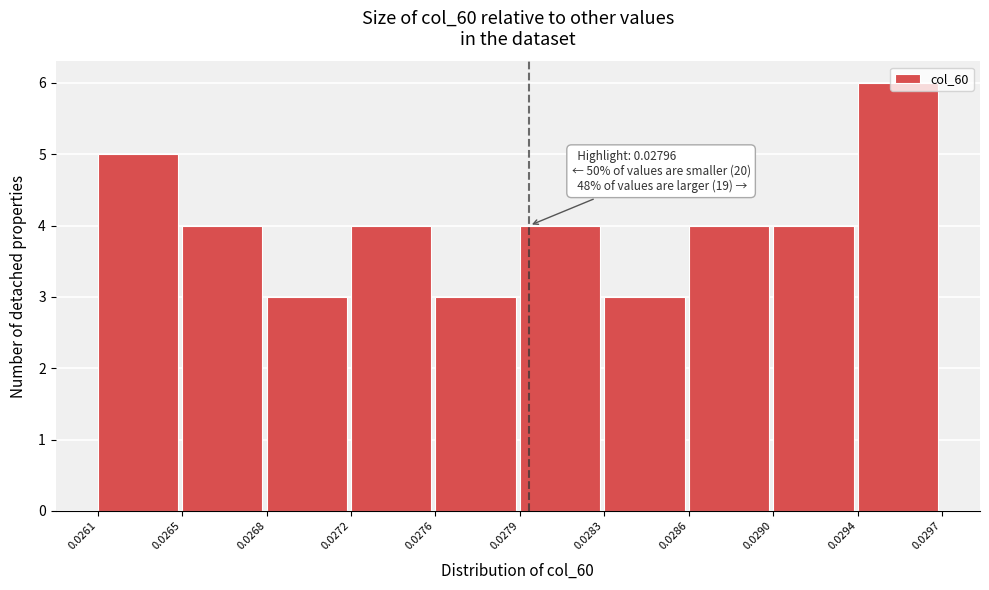

Between 0.0294 and 0.0268, which is larger?

0.0294